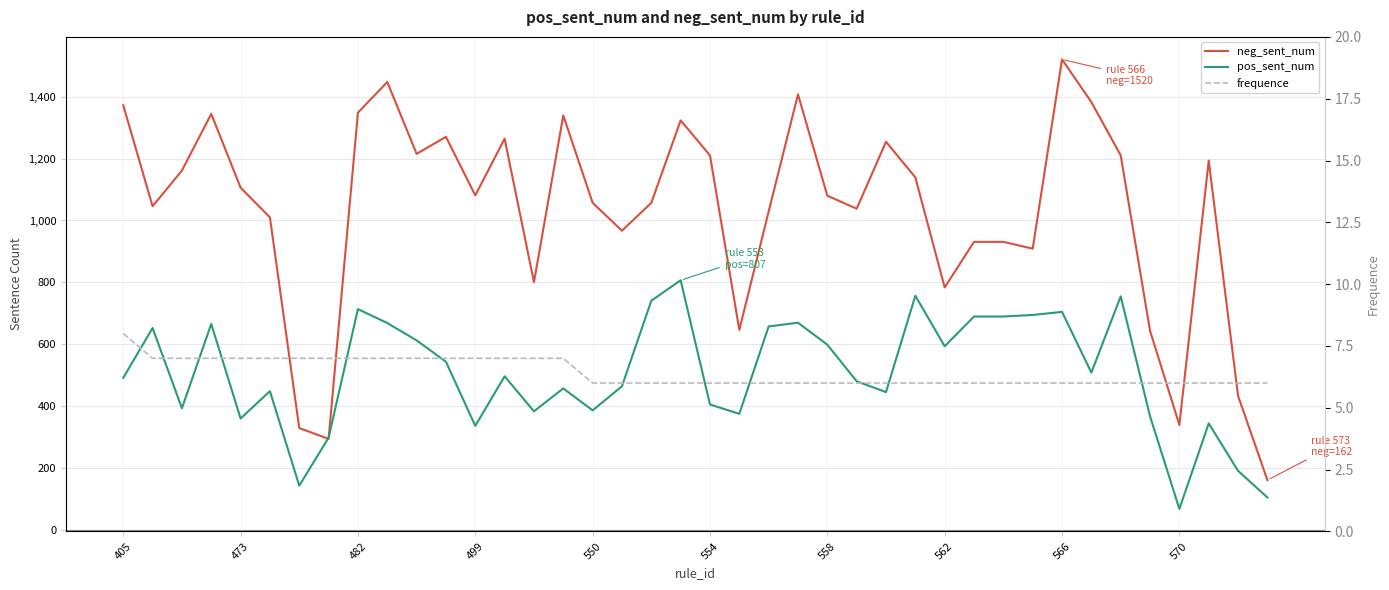

What are all the series names shown in the legend?

neg_sent_num, pos_sent_num, frequence